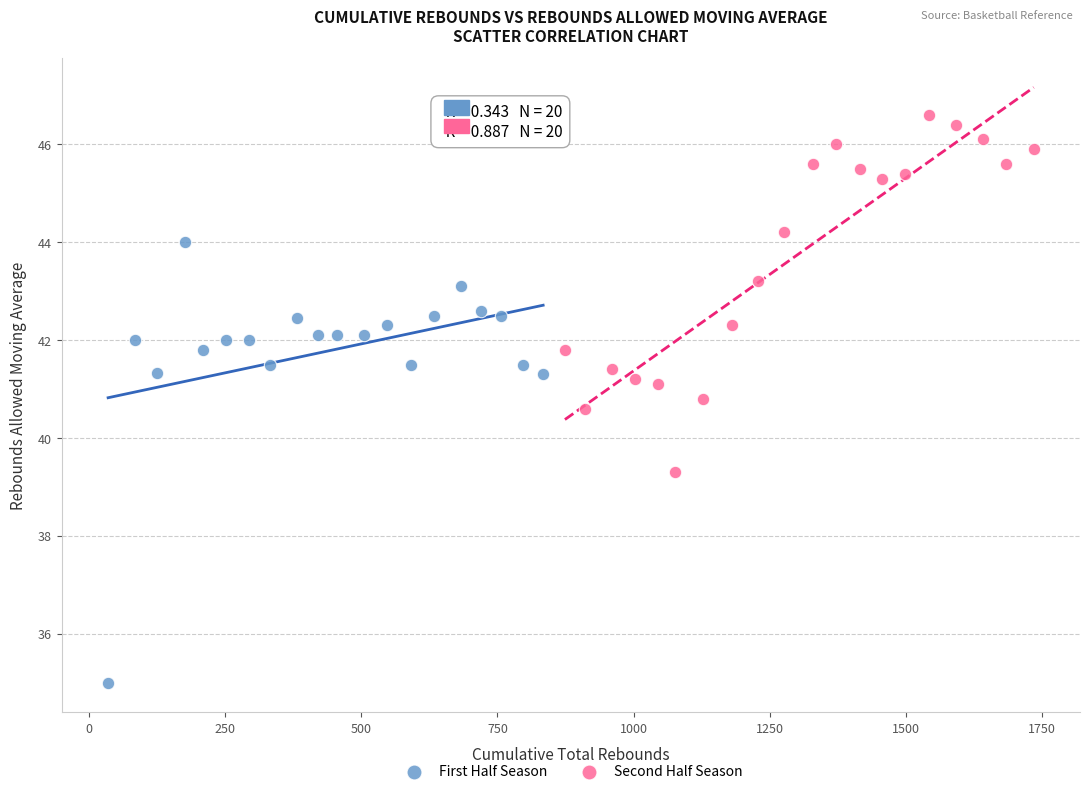

Which series contains the lowest Y value?

First Half Season